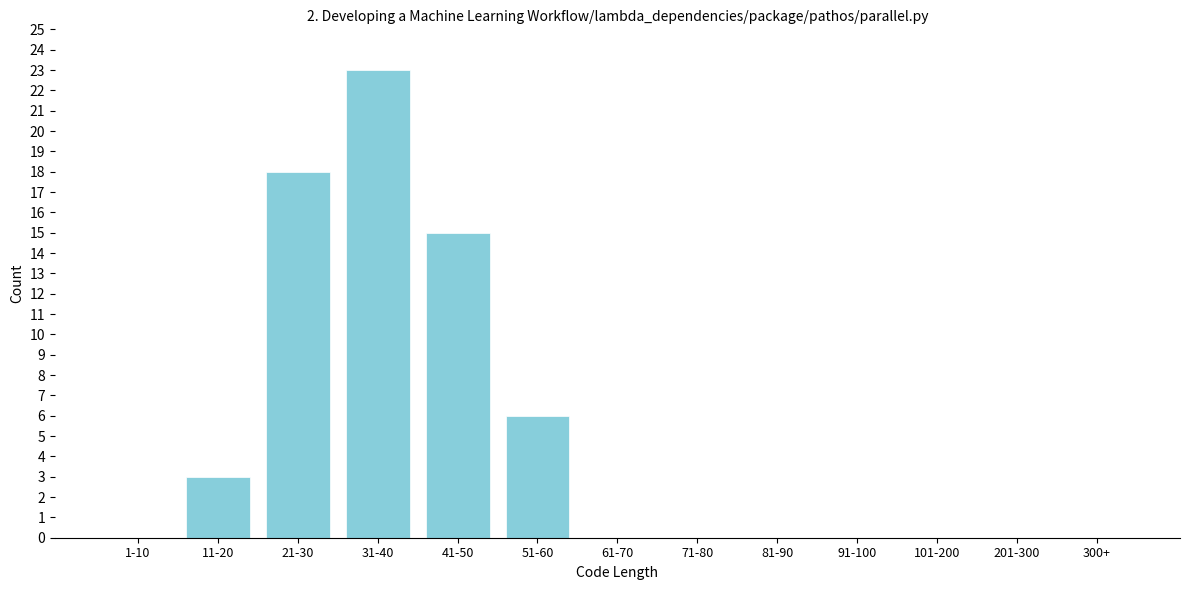

Reading right to left, extract all data points from this chart.

300+=0	201-300=0	101-200=0	91-100=0	81-90=0	71-80=0	61-70=0	51-60=6	41-50=15	31-40=23	21-30=18	11-20=3	1-10=0